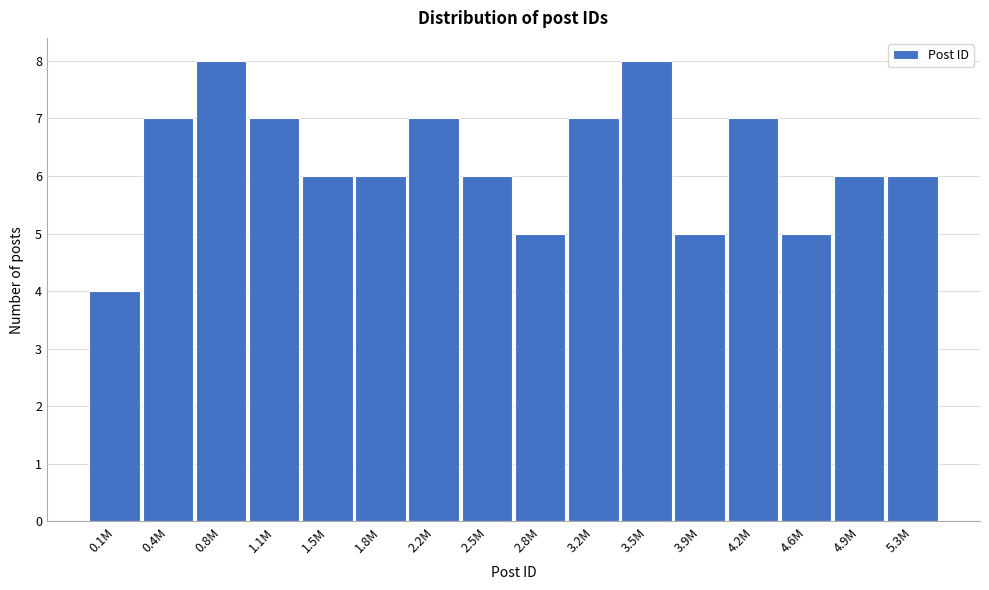

Reading right to left, extract all data points from this chart.

6	6	5	7	5	8	7	5	6	7	6	6	7	8	7	4